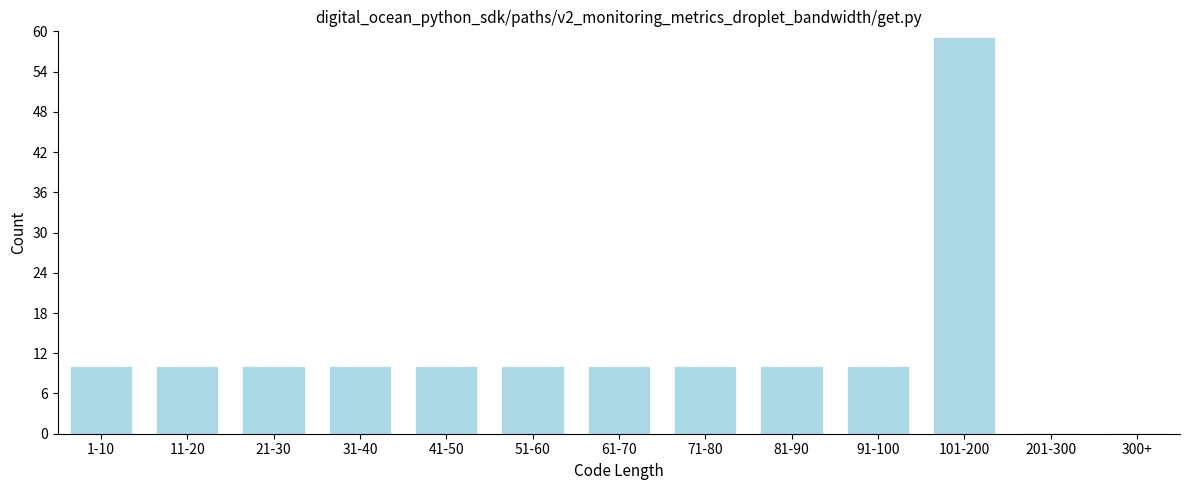

Reading right to left, transcribe all the data shown in this chart.

300+=0	201-300=0	101-200=59	91-100=10	81-90=10	71-80=10	61-70=10	51-60=10	41-50=10	31-40=10	21-30=10	11-20=10	1-10=10